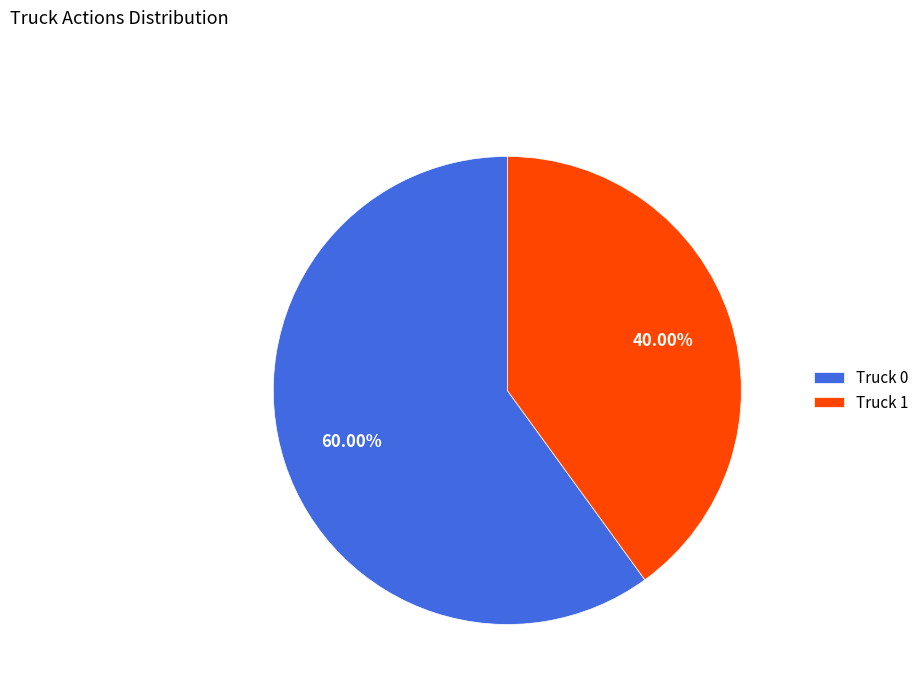

Which has a higher value, Truck 0 or Truck 1?

Truck 0